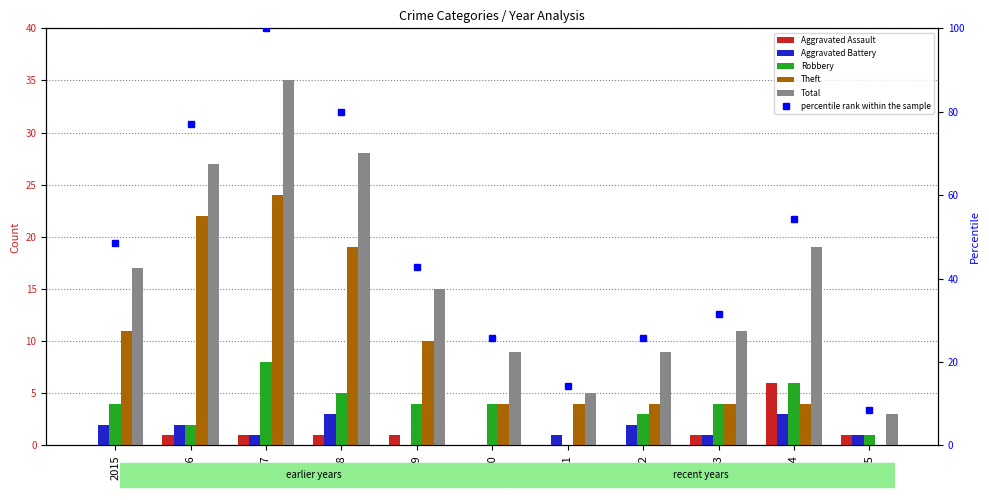

Is the value of Robbery at 2022 greater than the value of Theft at 2015?

No